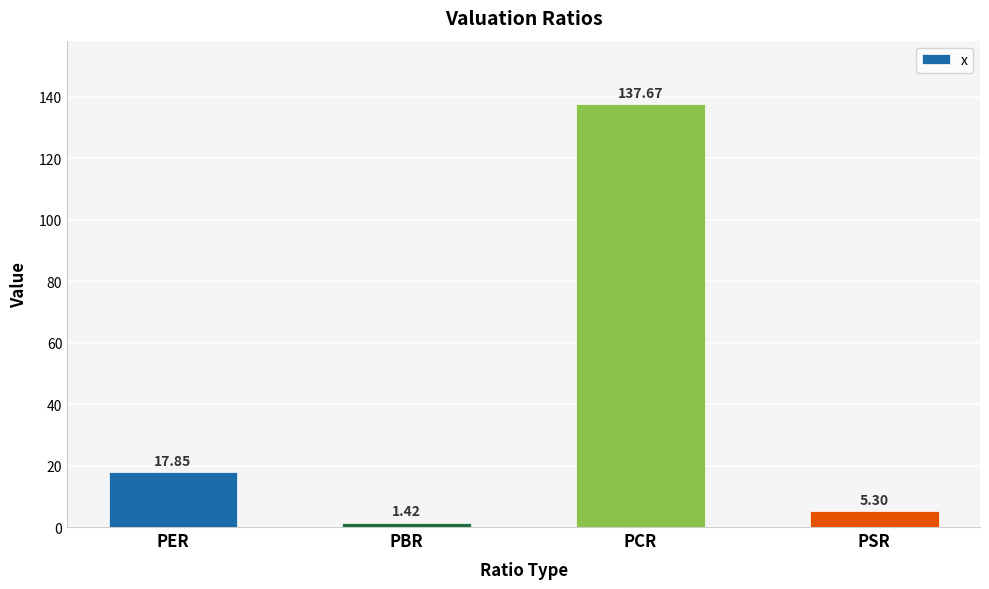

What is the label of the 4th bar from the left?

PSR